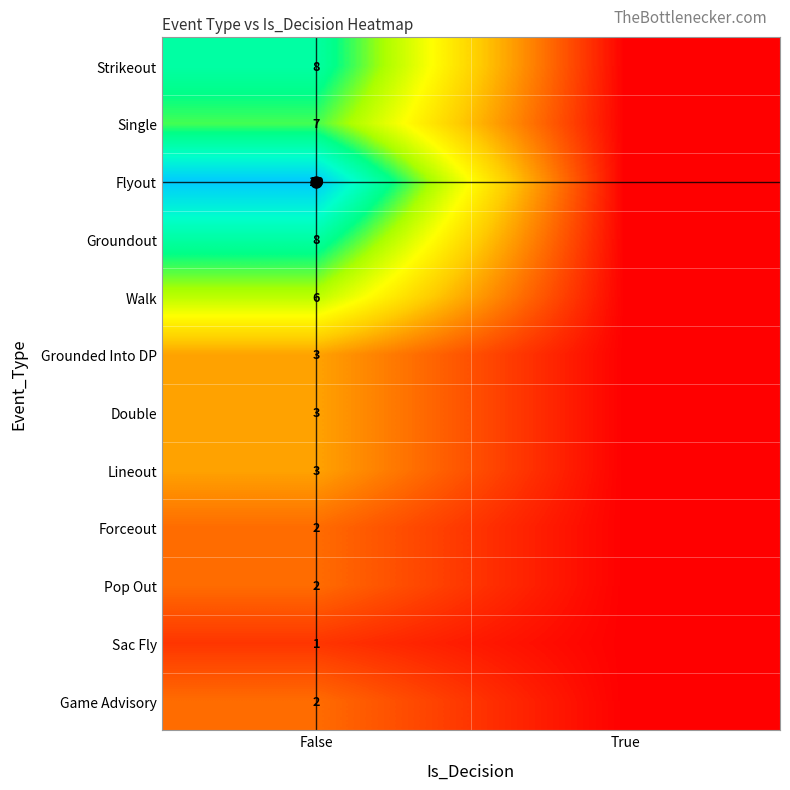

Between True and False, which is larger?

False